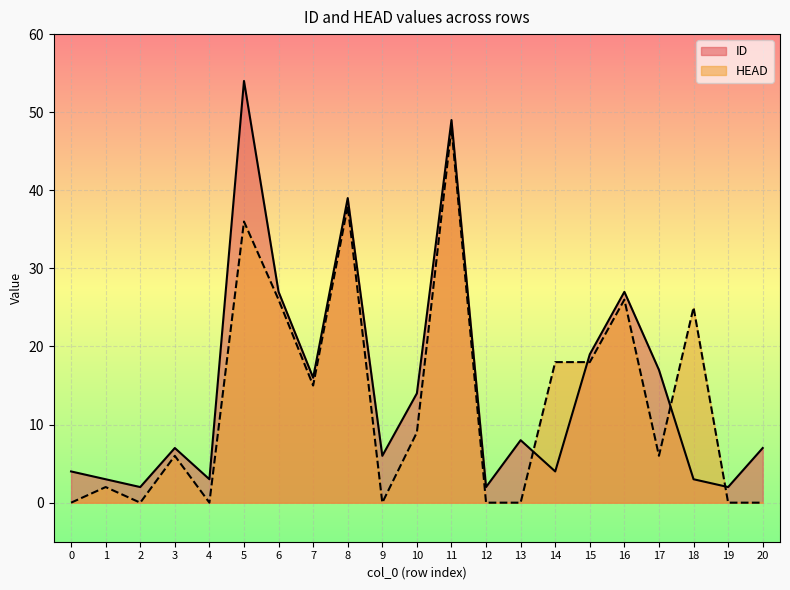

Rank the categories by HEAD value from highest to lowest.

11, 8, 5, 6, 16, 18, 14, 15, 7, 10, 3, 17, 1, 0, 2, 4, 9, 12, 13, 19, 20